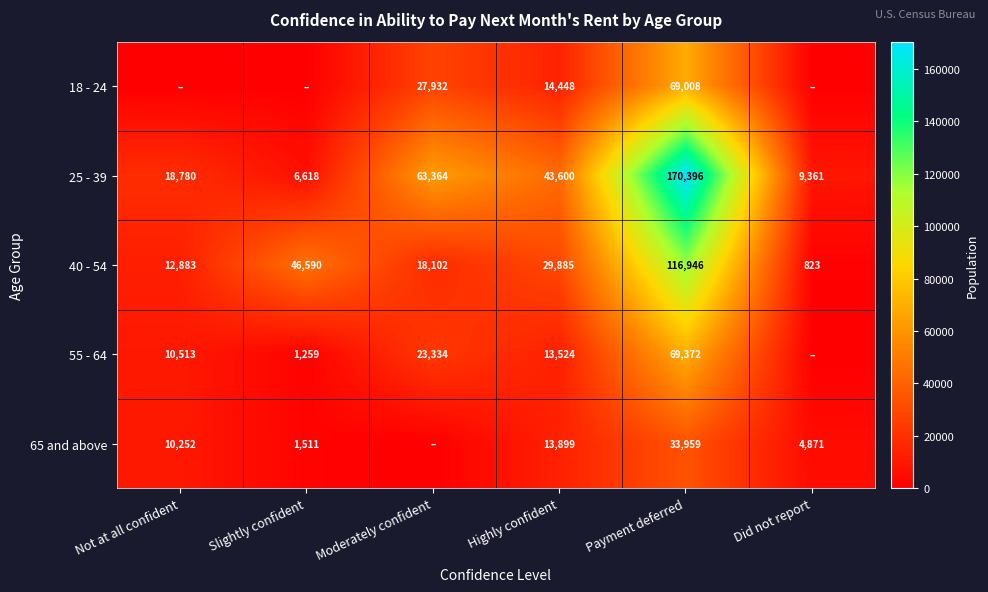

Rank the categories by 40 - 54 value from lowest to highest.

Did not report, Not at all confident, Moderately confident, Highly confident, Slightly confident, Payment deferred